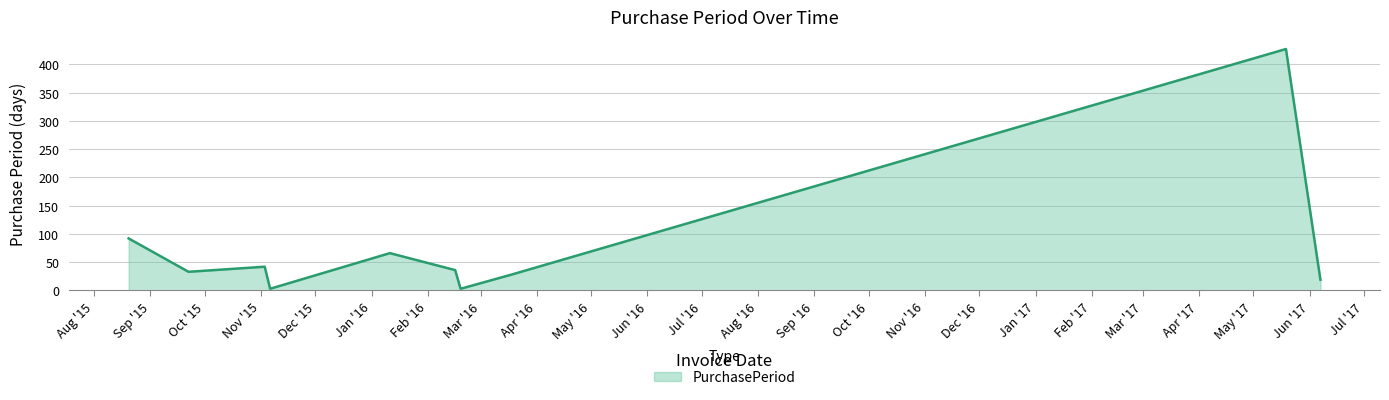

What is the difference between the maximum and minimum values?

424